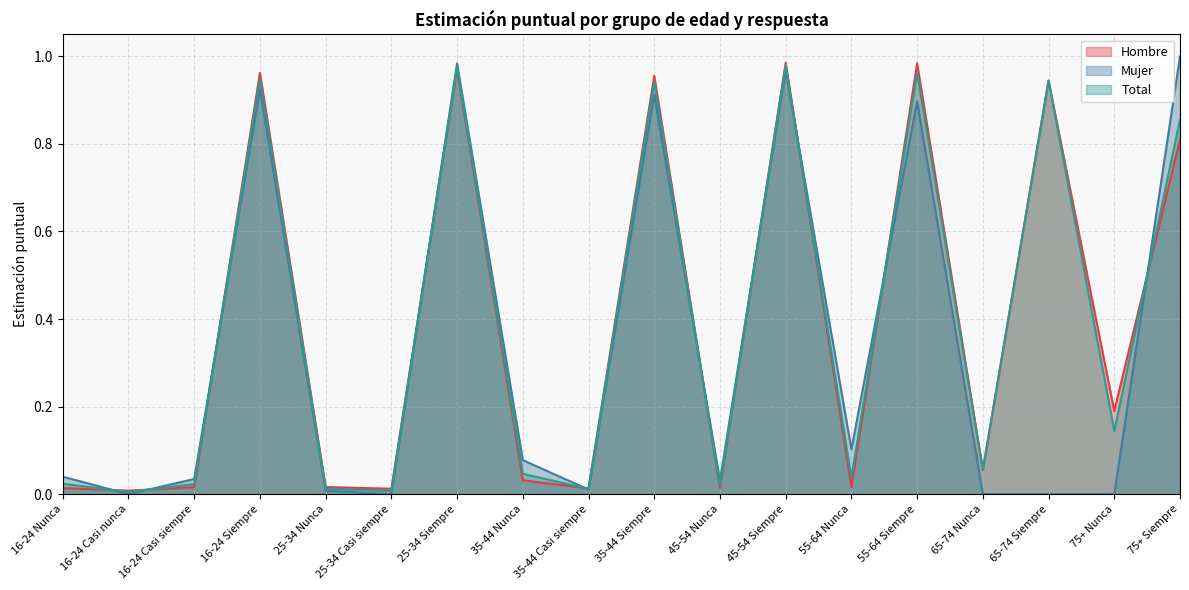

What is the sum of the Hombre values at 65-74 Nunca and 35-44 Casi siempre?

0.1